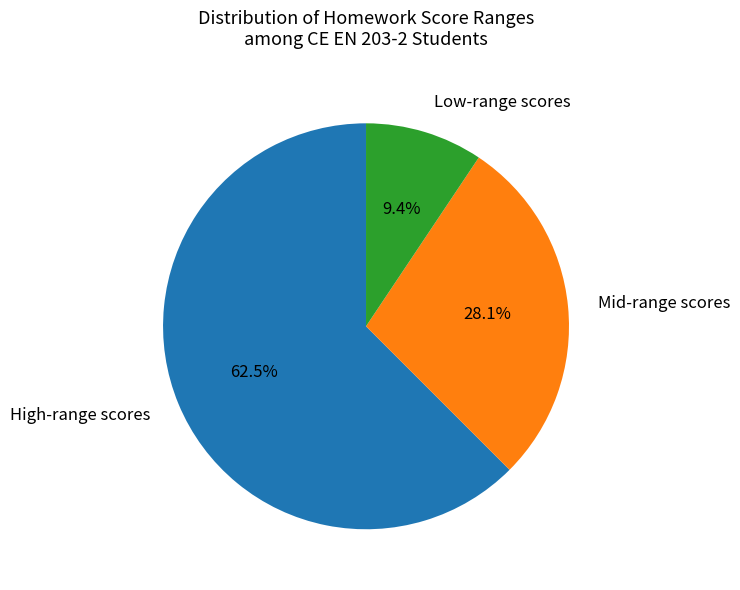

Which category has the smallest portion of the pie?

Low-range scores